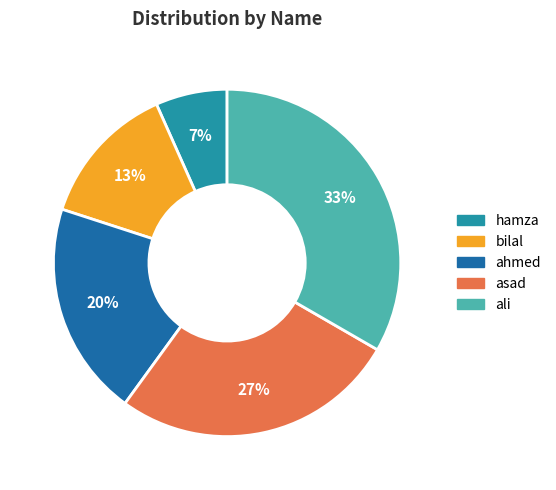

Which has a higher value, ahmed or asad?

asad